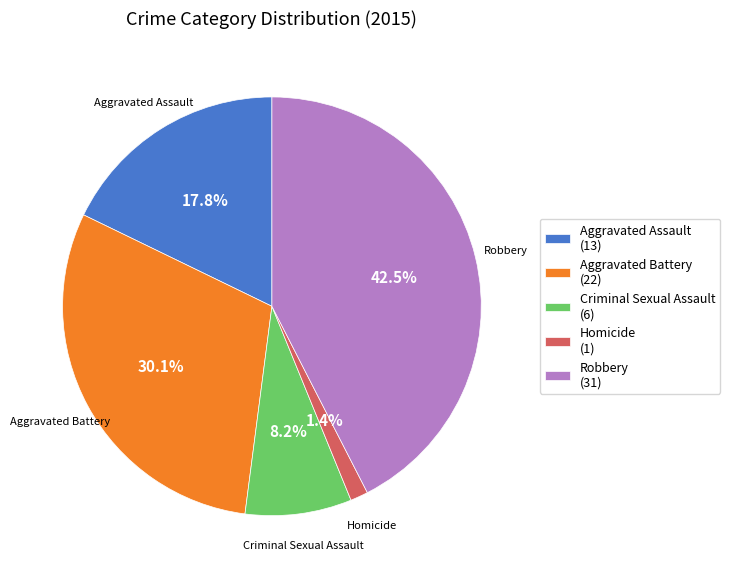

Is it true that Aggravated Battery is 21% of the pie?

False